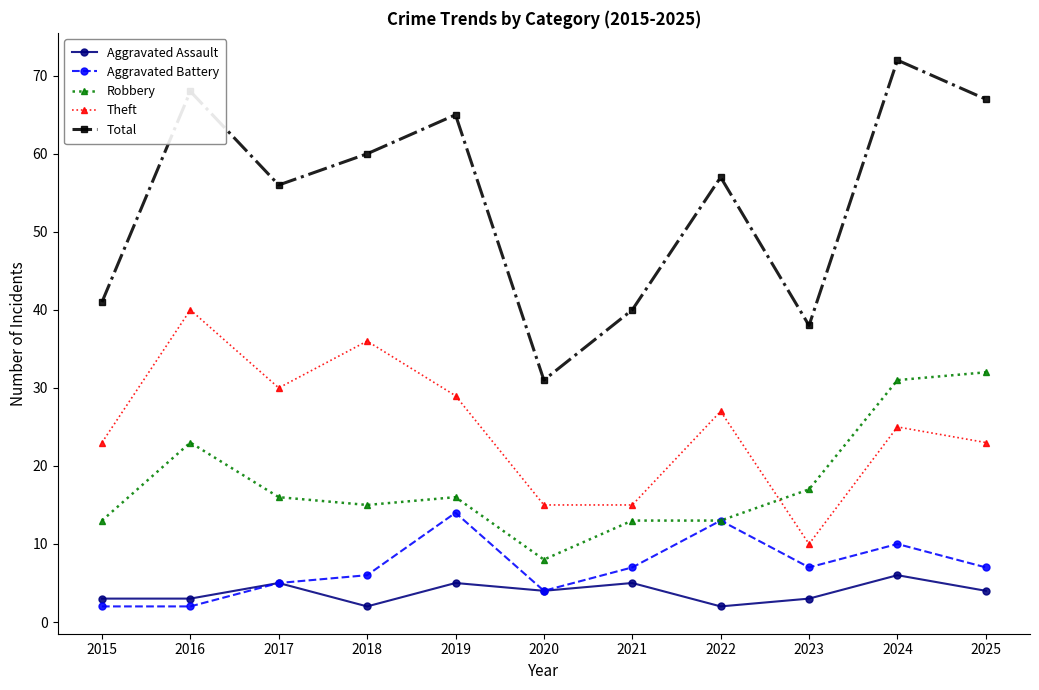

Does the chart have visible grid lines?

No